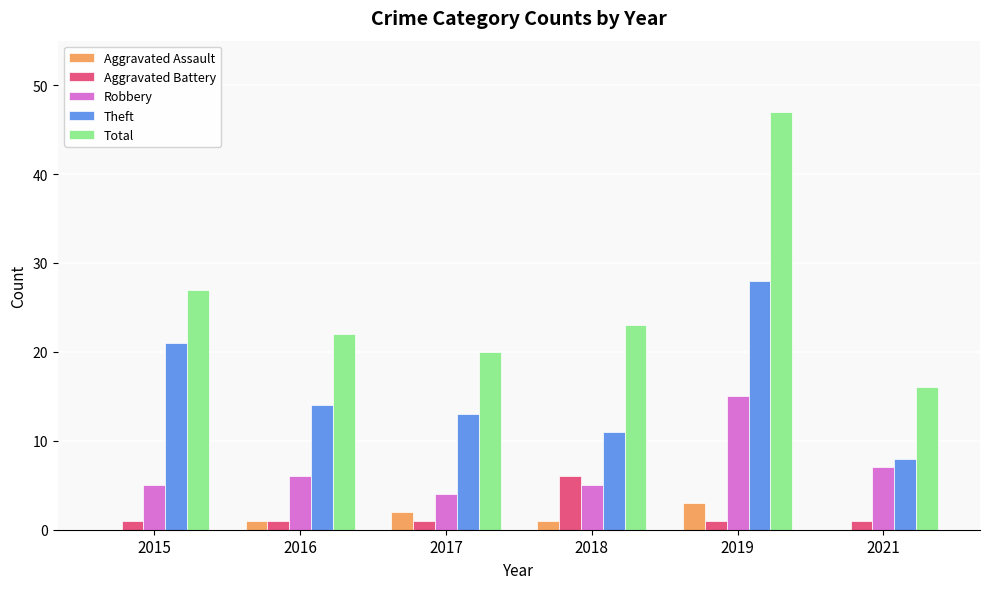

How many groups of bars are there?

6